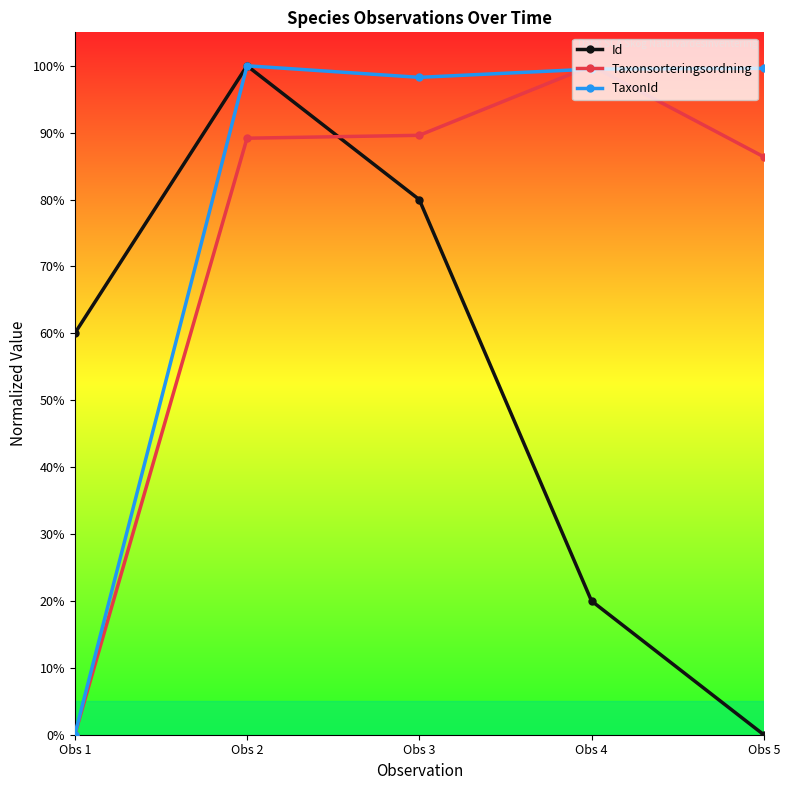

What is the difference between the TaxonId values at Obs 1 and Obs 3?

1.0